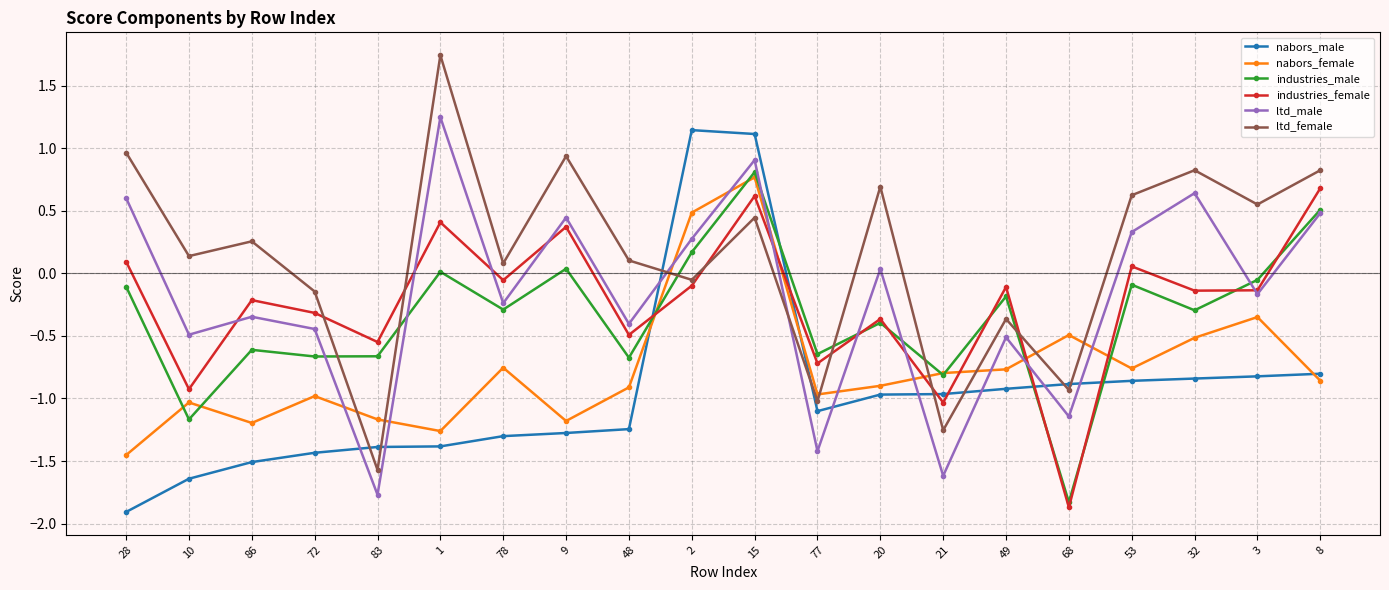

At which category does industries_male reach its first local valley?

10